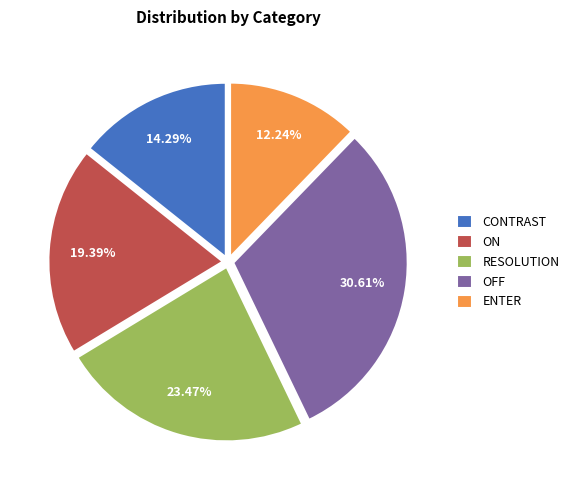

Approximately how many times larger is the value at ENTER compared to RESOLUTION?

0.5